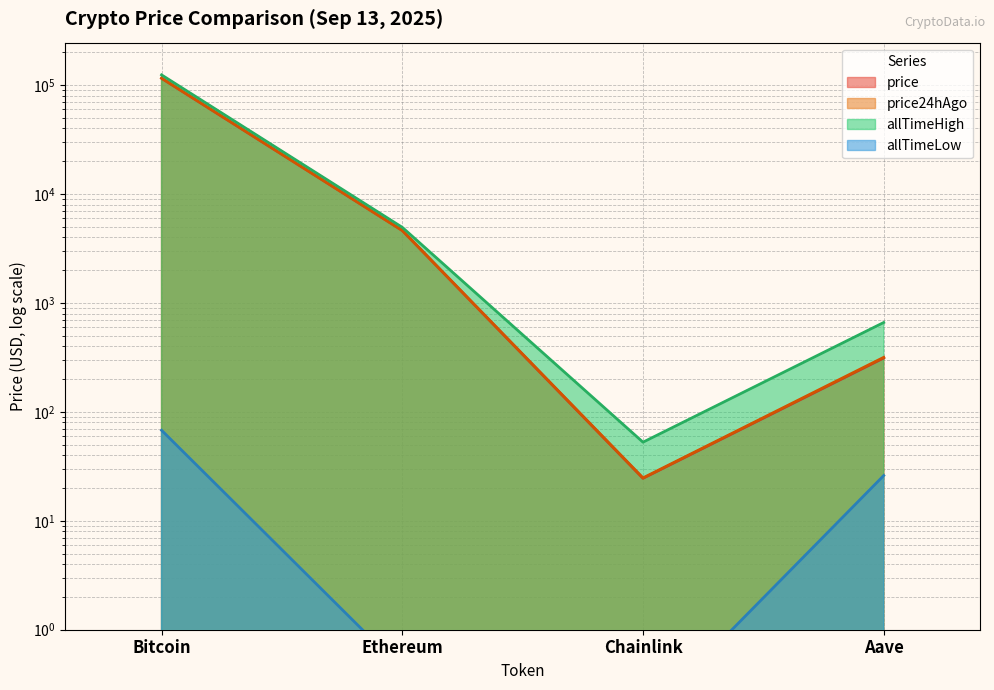

How many data points in allTimeLow are above 26?

2